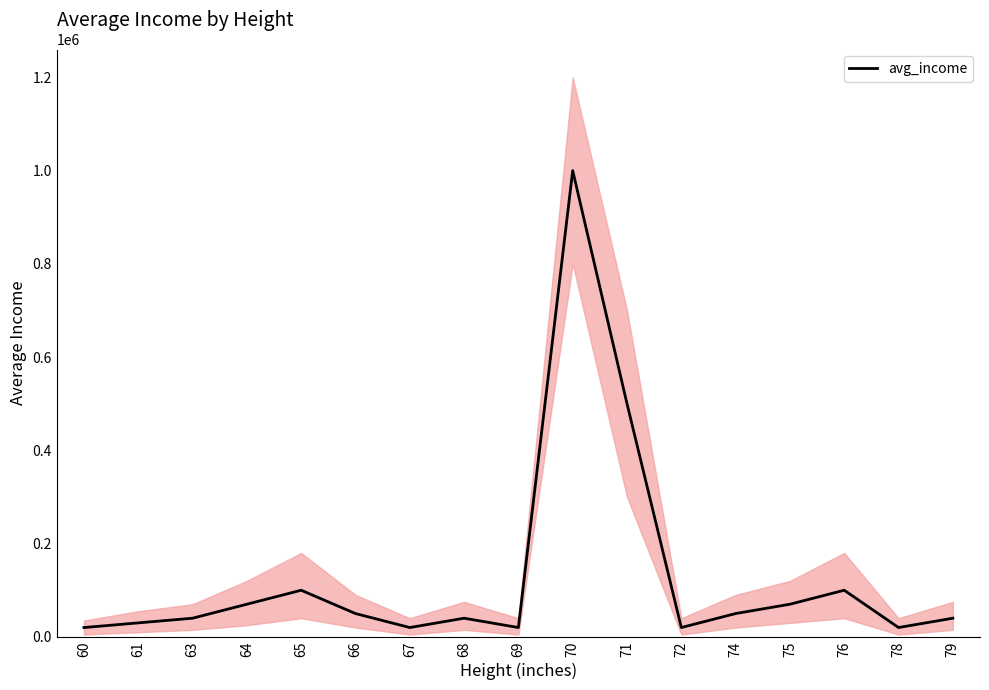

True or false: the data shows 20000 at 67.

True